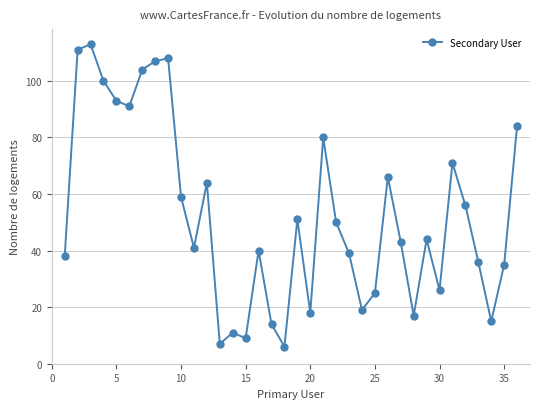

How many lines are shown in the chart?

1